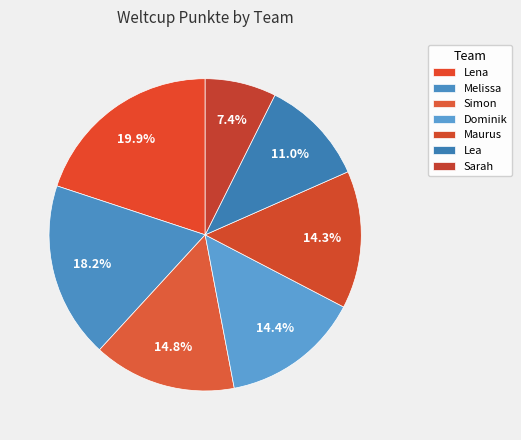

Combined, do Dominik and Lena account for over 50%?

No